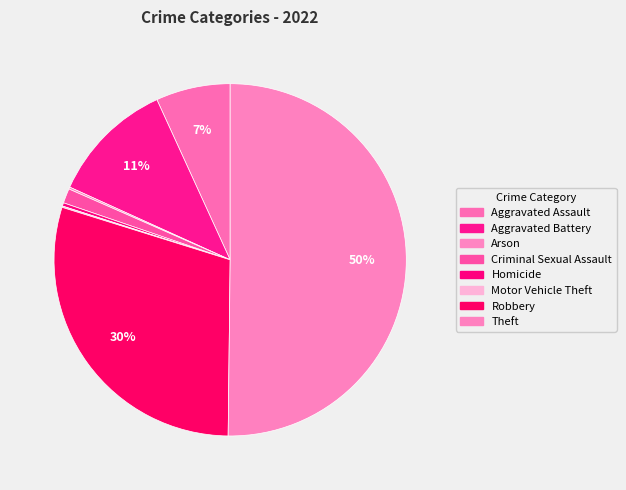

Which category has the smallest portion of the pie?

Motor Vehicle Theft